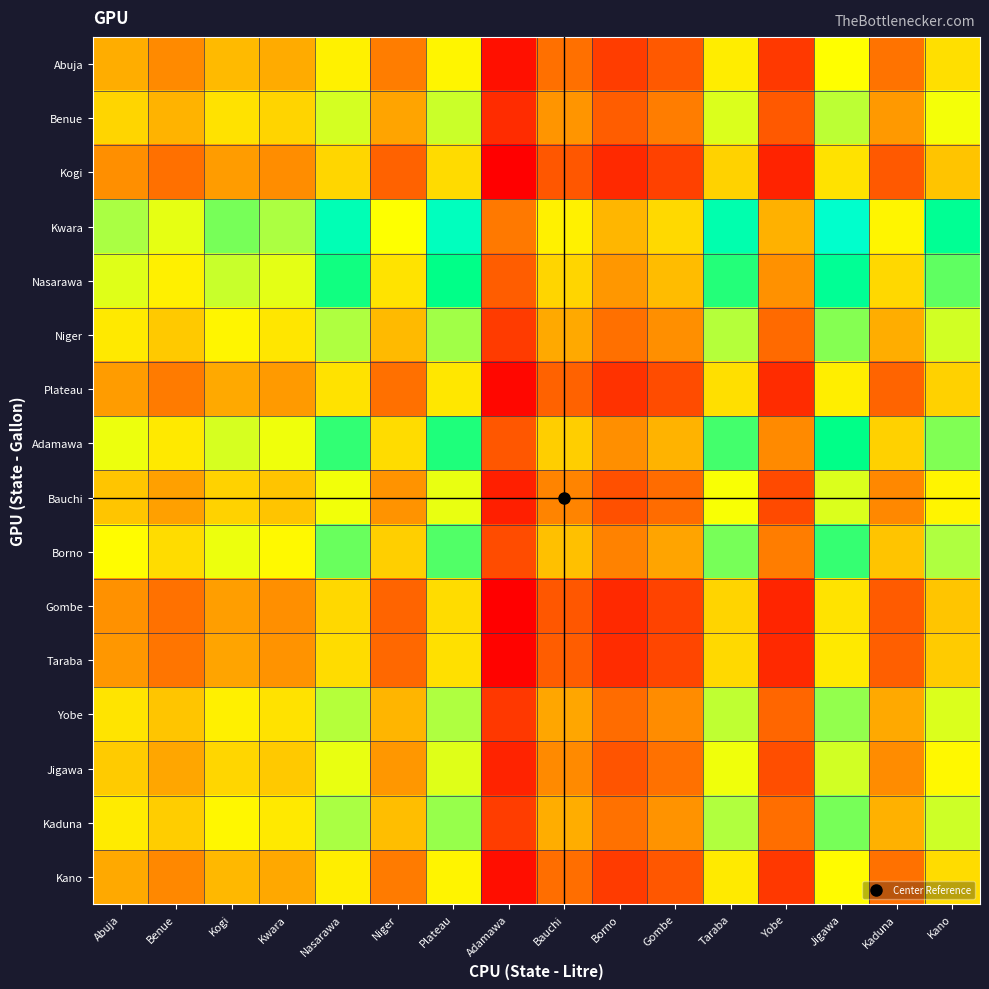

What is the total value across all series at Abuja?

57.4